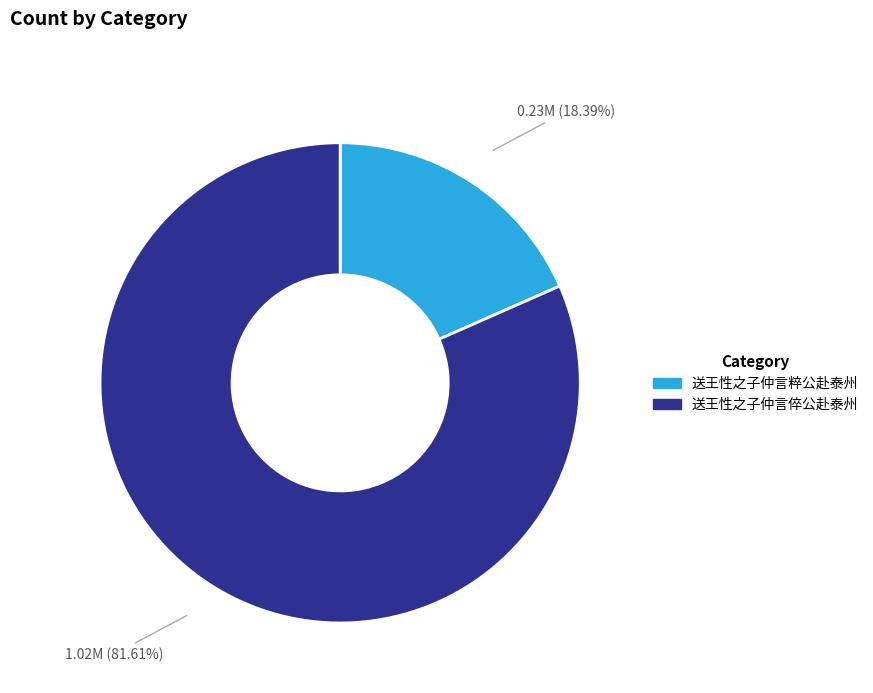

How many segments does this pie chart have?

2